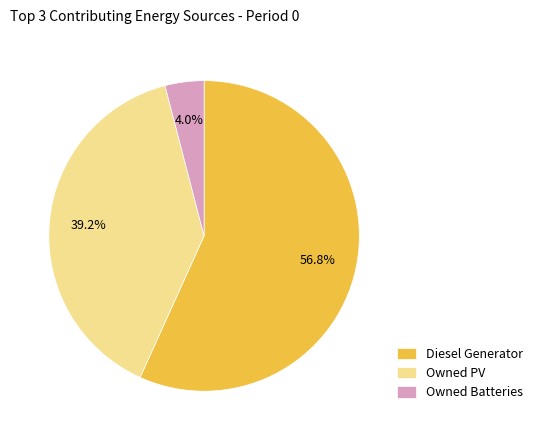

To the nearest percent, what portion does Diesel Generator represent?

57%